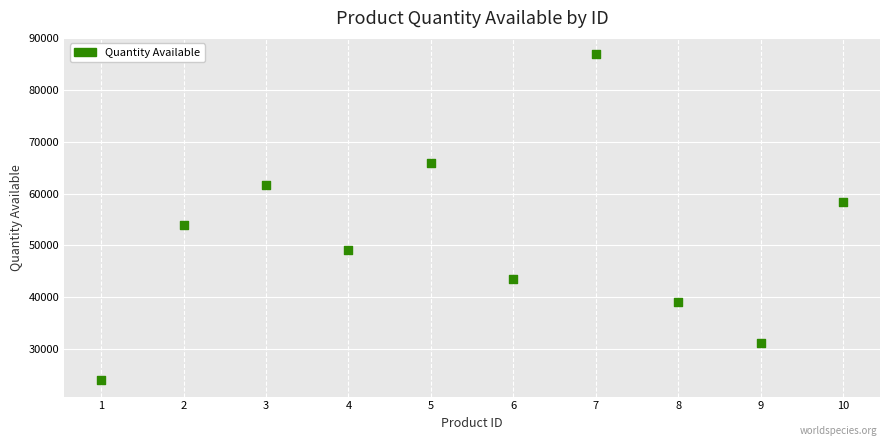

What is the range of X values (max minus min)?

9